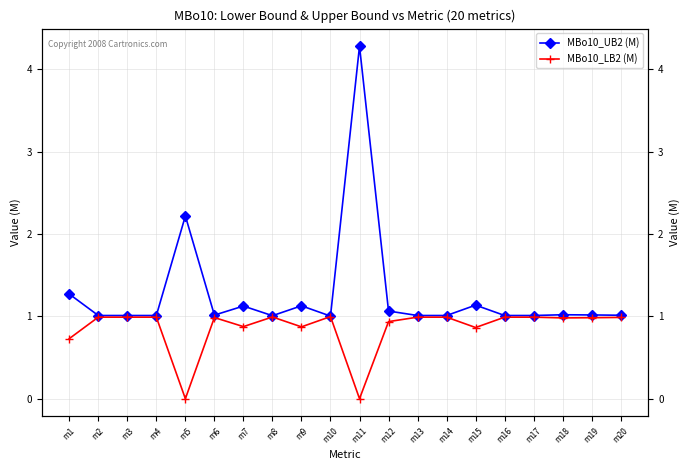

Between m9 and m18, which series saw the biggest shift?

MBo10_UB2 (M)